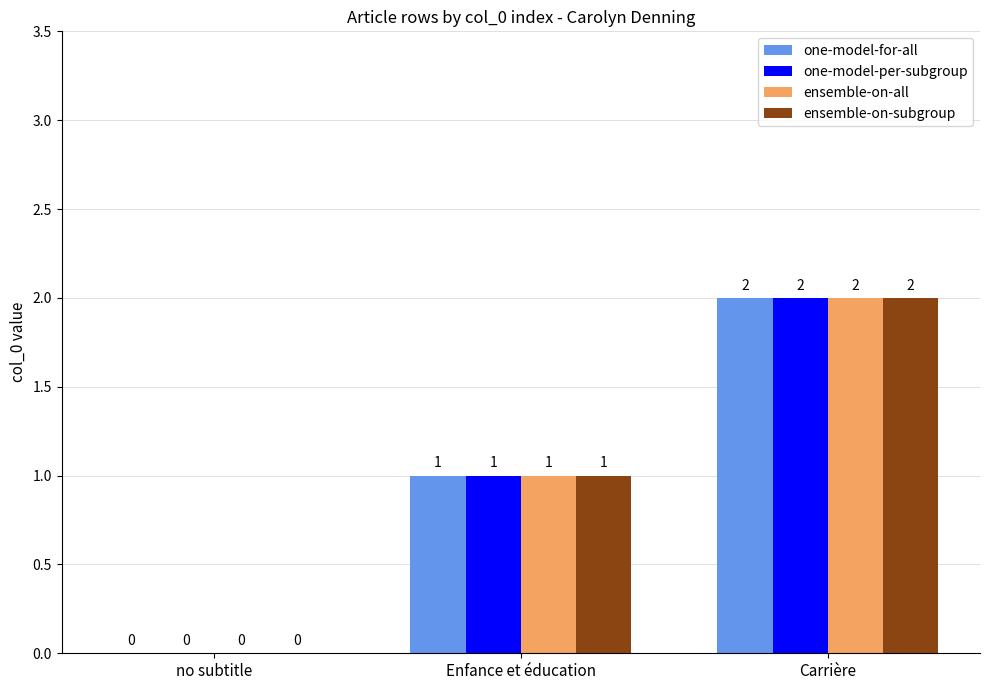

At which label is one-model-for-all closest to 1?

Enfance et éducation